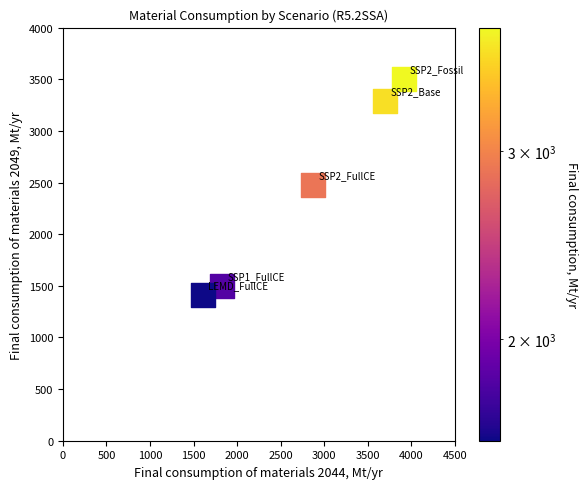

What is the average Y value?

2433.0